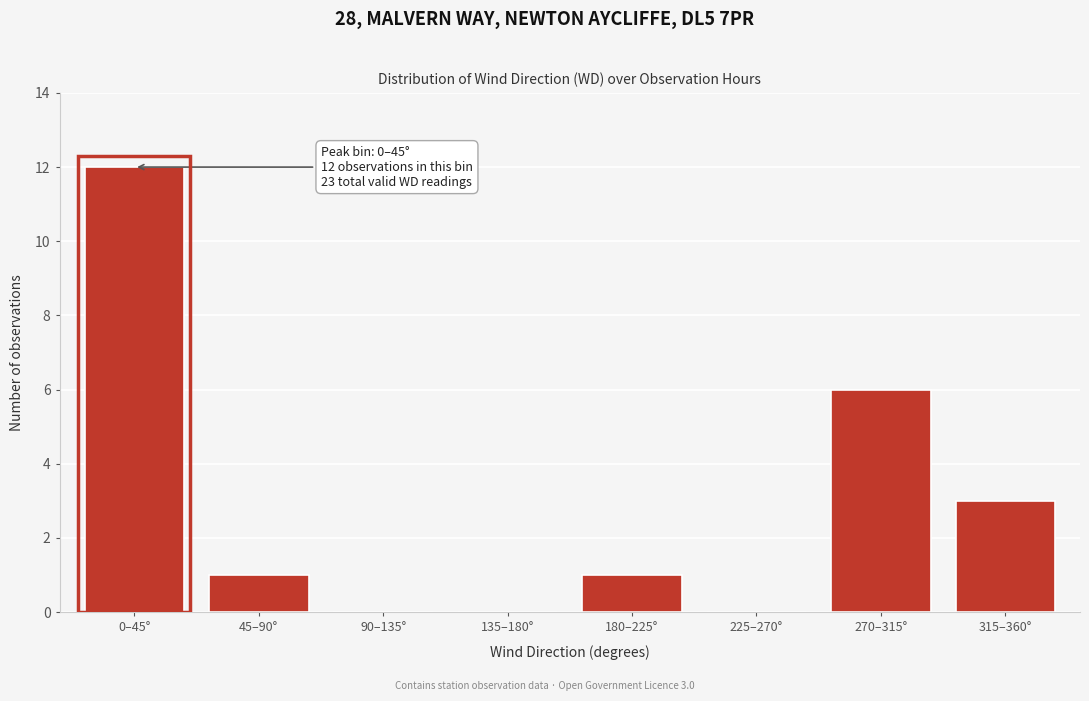

Reading left to right, list all the values displayed in this chart.

0–45°=12	45–90°=1	90–135°=0	135–180°=0	180–225°=1	225–270°=0	270–315°=6	315–360°=3